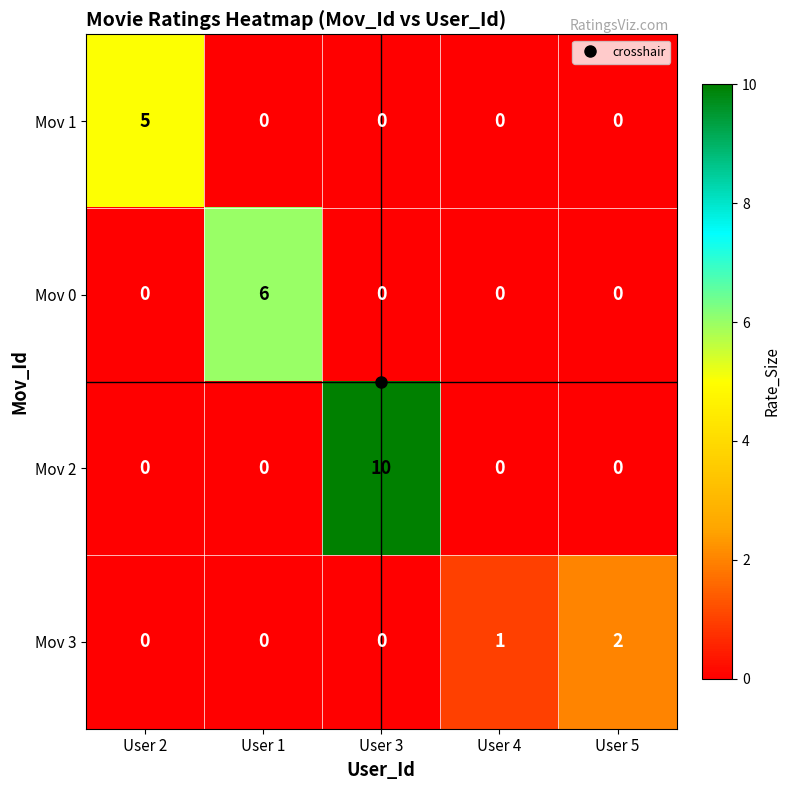

What is the total value across all series at User 4?

1